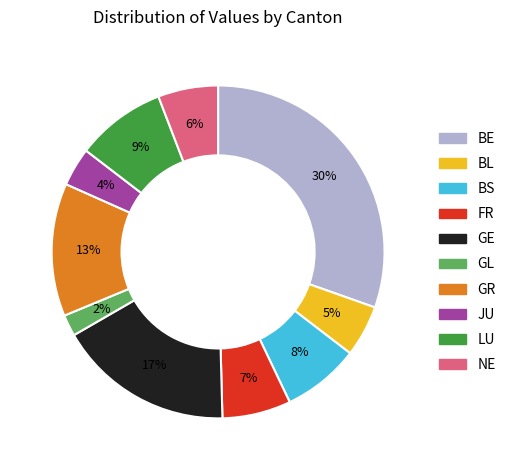

True or false: BE accounts for 30% of the total.

True